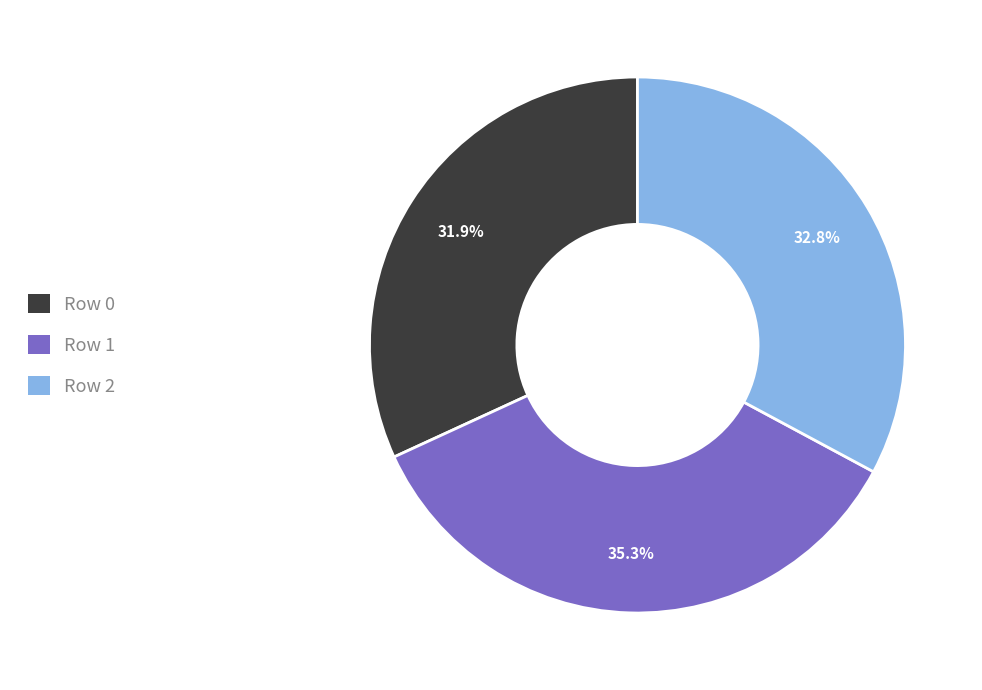

Which category has the smallest portion of the pie?

Row 0